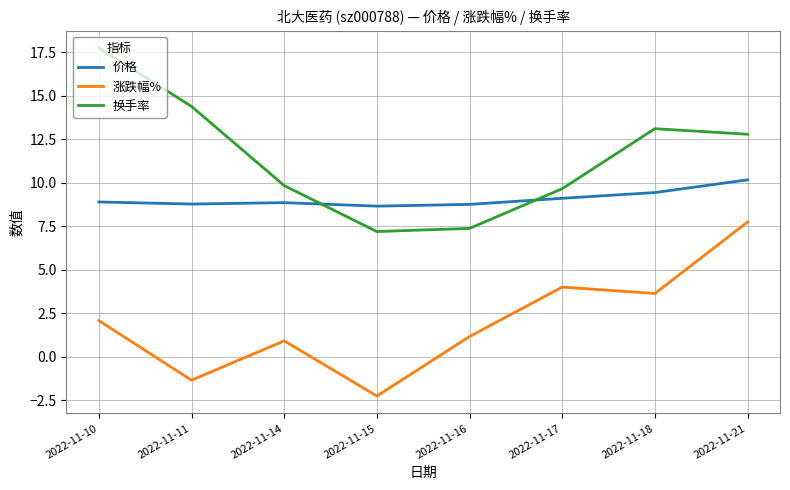

Is the value of 价格 at 2022-11-16 greater than the value of 换手率 at 2022-11-16?

Yes